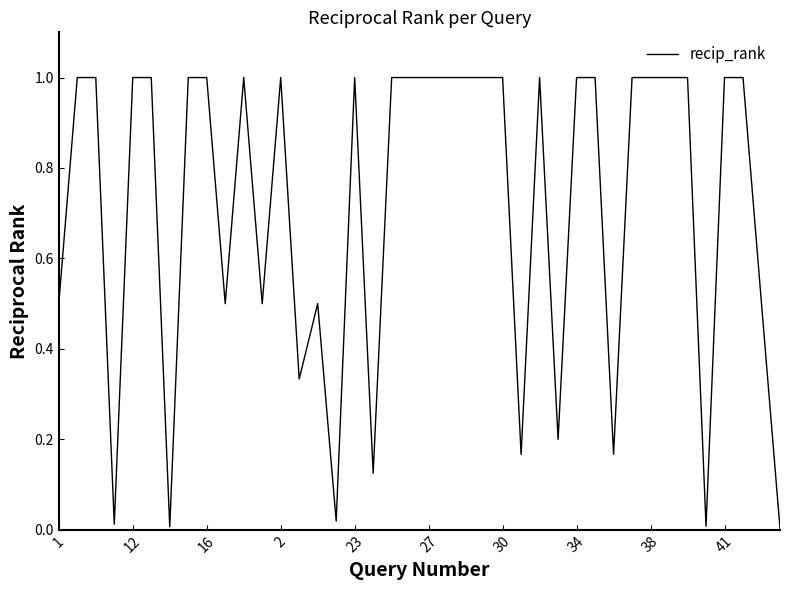

The value at 2 is 1.0. True or false?

True